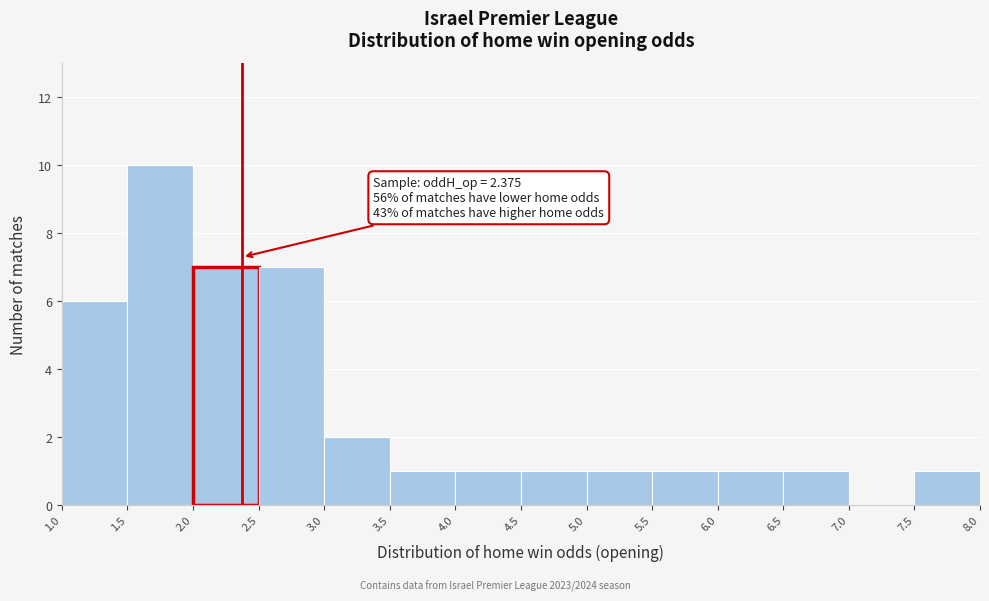

Over which range of the x-axis is the bar tallest?

1.5 to 2.0